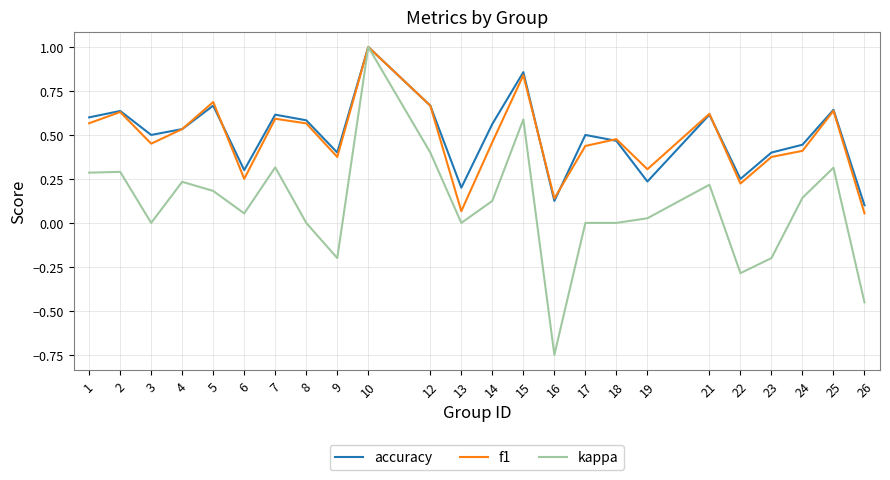

How many lines are shown in the chart?

3